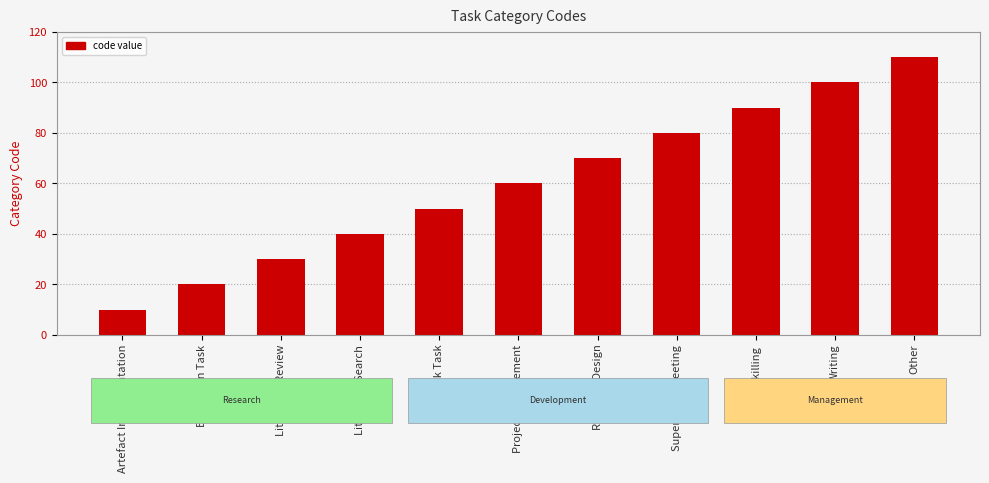

What is the difference between the maximum and minimum values?

100